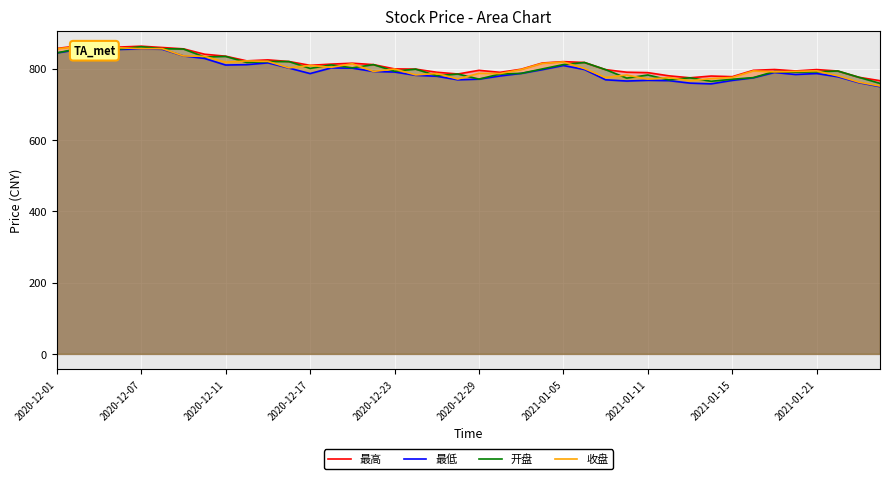

How many intersections are there between 收盘 and 开盘?

27